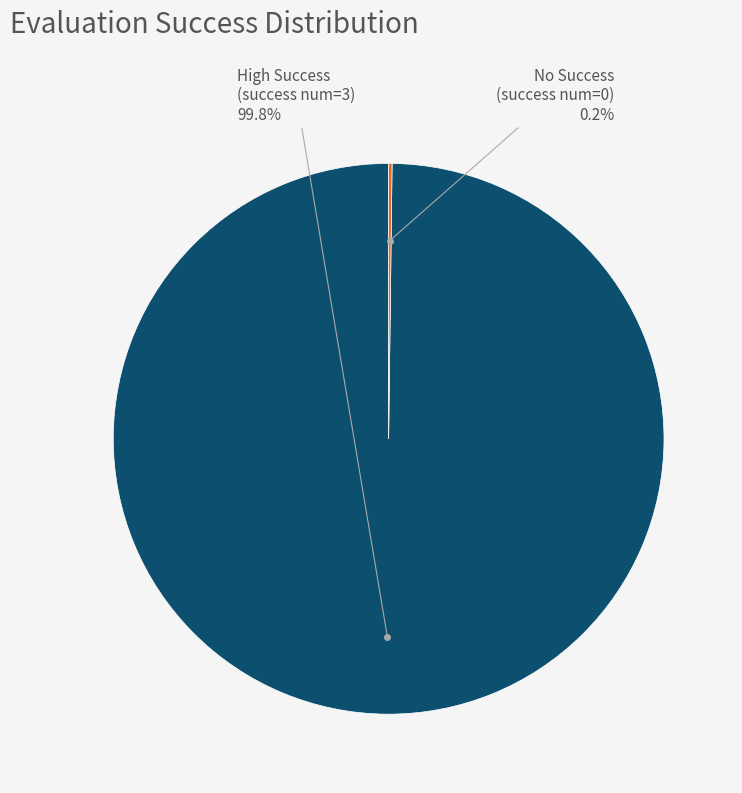

Does any single category account for the majority?

Yes